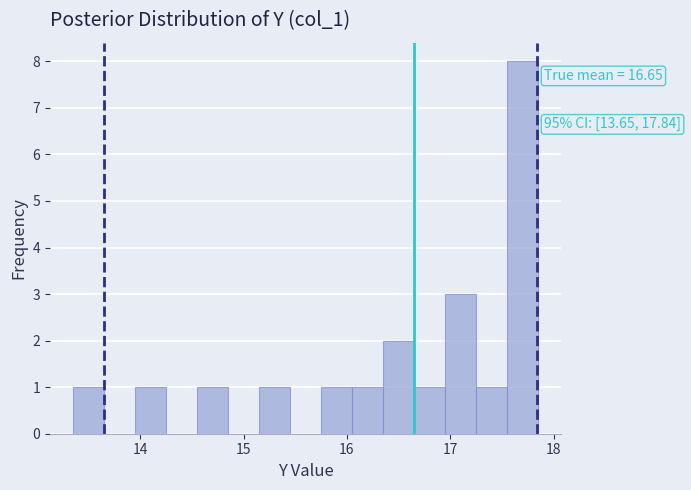

Around what value on the x-axis is the tallest bar? Give the approximate position of its centre, as read against the axis.

17.7